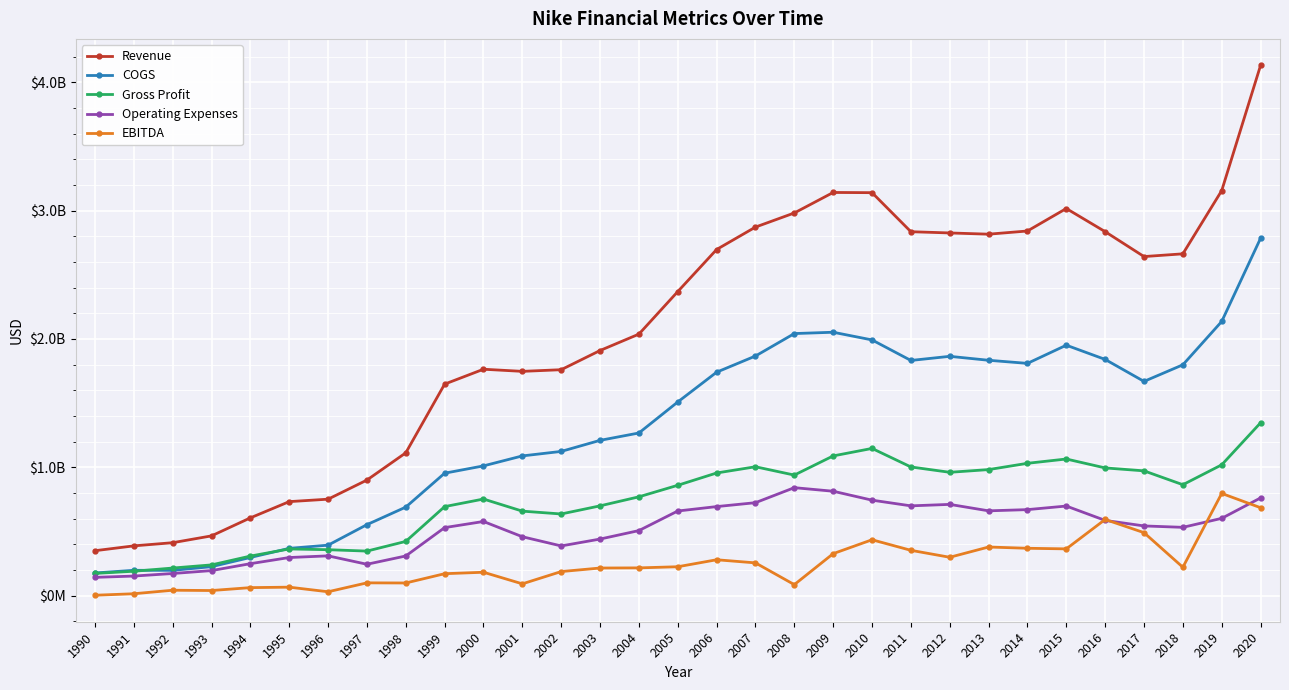

Does the chart display data point markers on the line(s)?

Yes